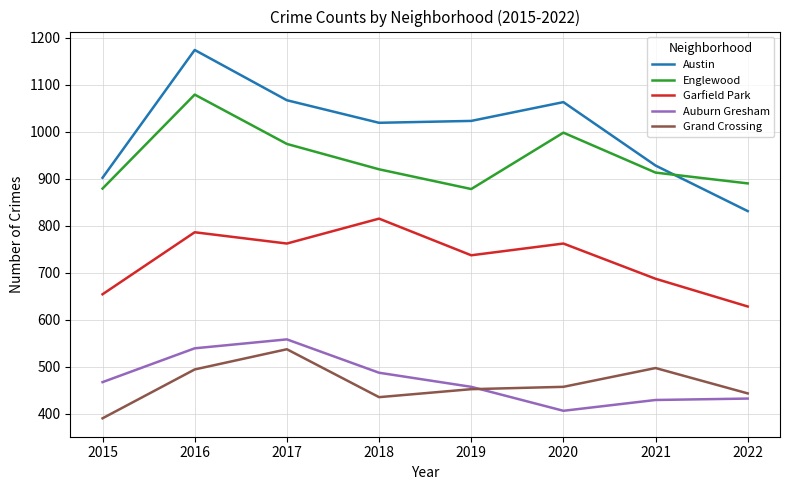

At how many categories does at least one series exceed 1162?

1